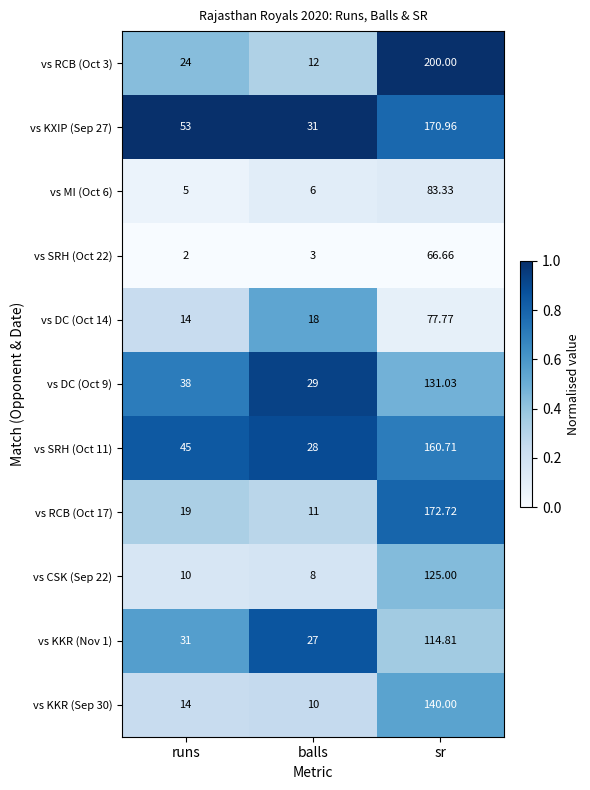

At which category is the sum across all series the highest?

sr